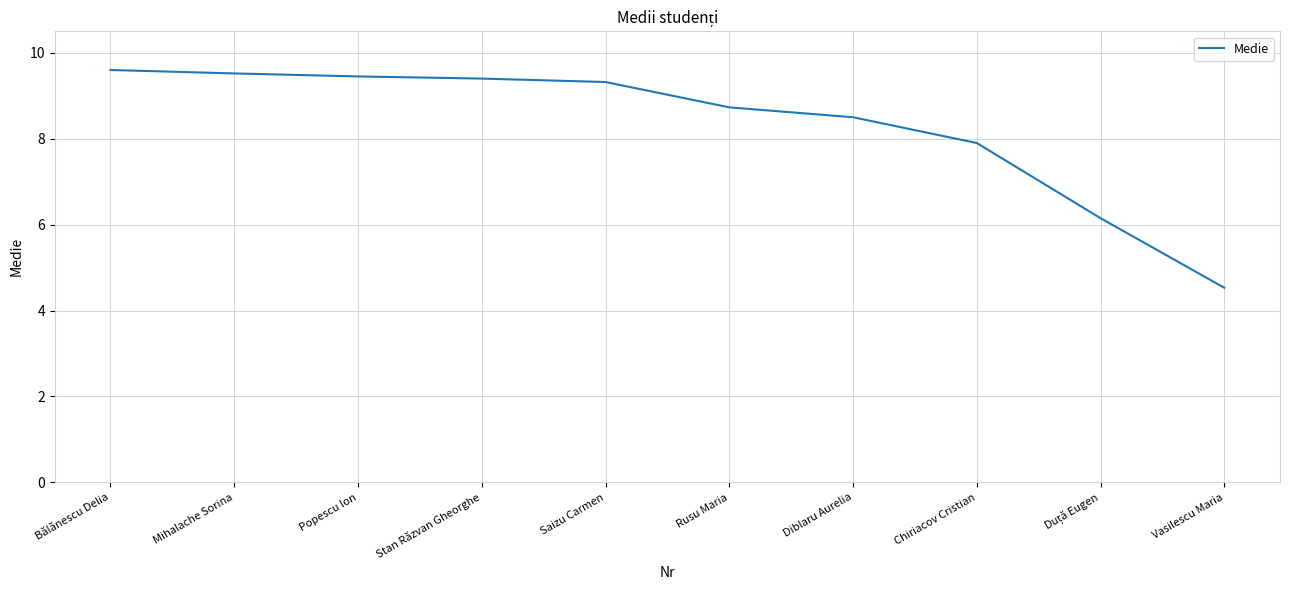

What is the maximum value shown in the chart?

9.6